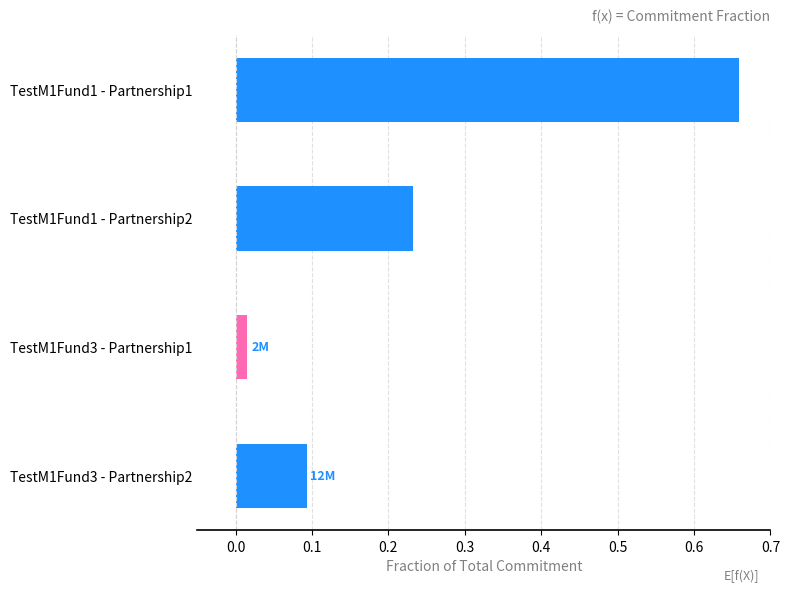

What is the sum of the values at TestM1Fund1 - Partnership1 and TestM1Fund1 - Partnership2?

0.9